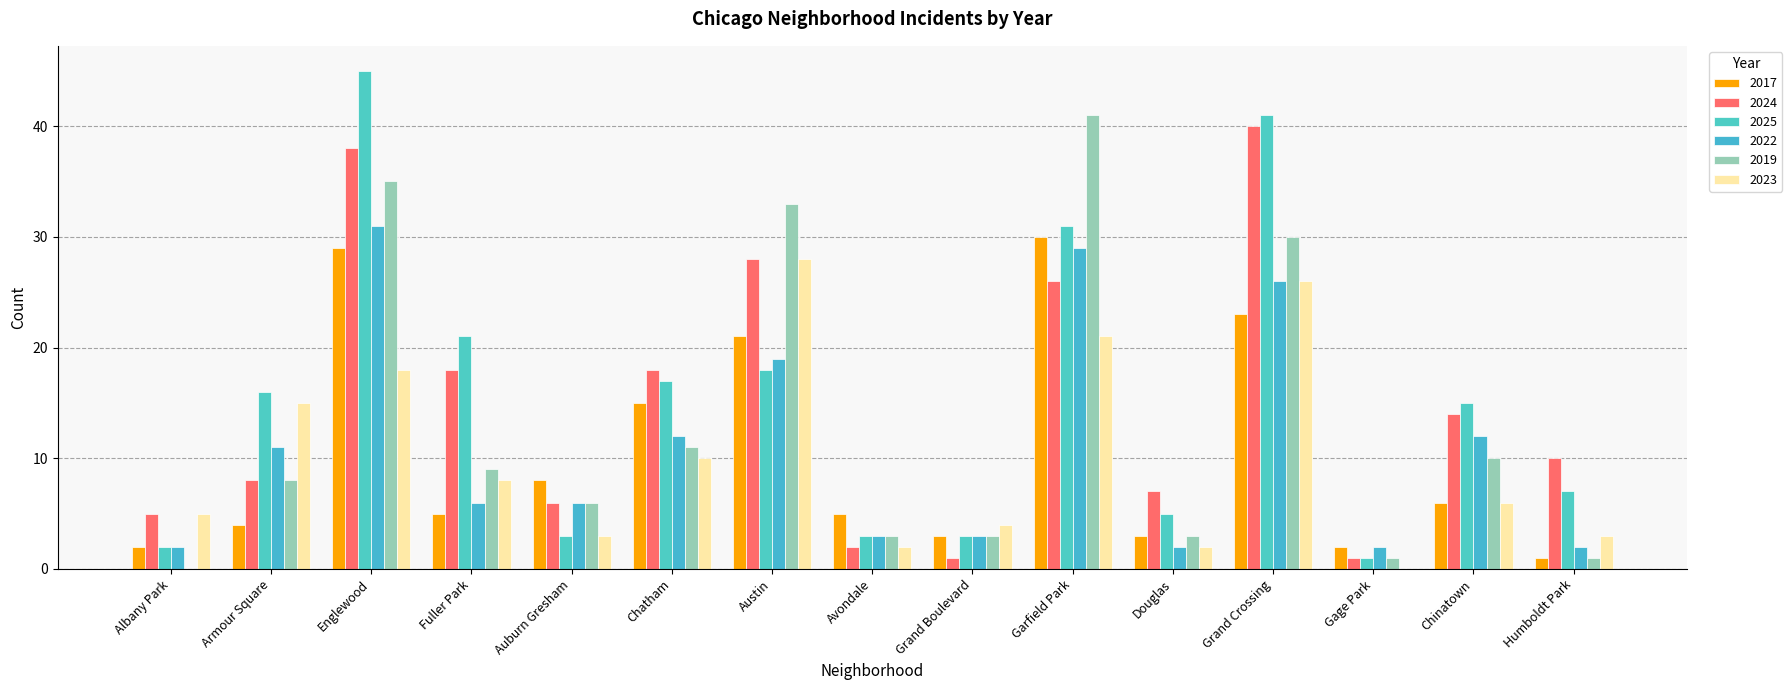

Between Grand Boulevard and Chinatown, which series saw the biggest shift?

2024